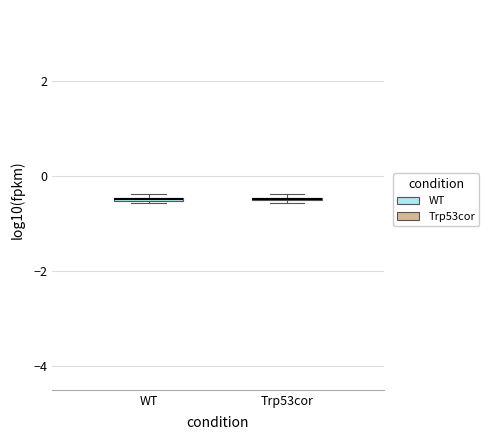

Where is the lower edge of the box for WT on the y-axis? The values are not printed on the chart, so give them approximately, as read against the axis.

-0.6